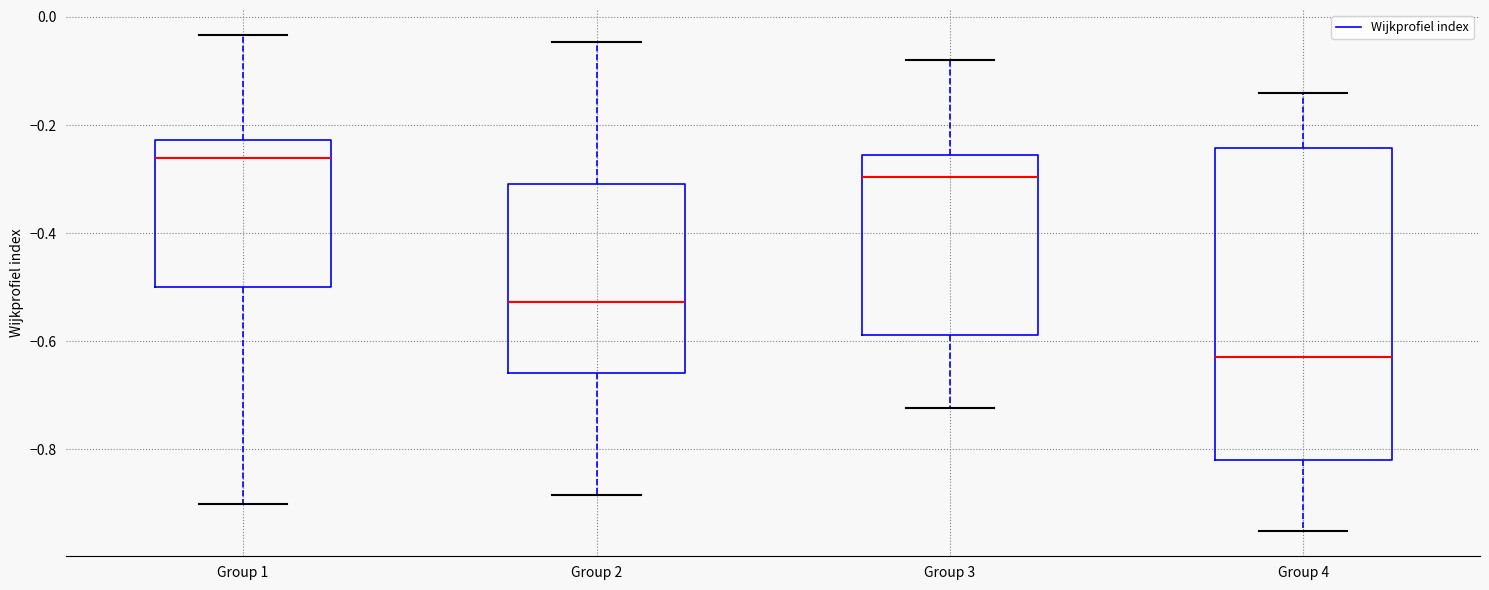

Reading left to right, transcribe this box plot: for each box, give where its median line is, the range the box spans, and where its two whiskers end, as read against the y-axis. The values are not printed on the chart, so give them approximately, as read against the axis.

Group 1: median -0.26, box -0.50 to -0.22, whiskers -0.90 to -0.04
Group 2: median -0.52, box -0.66 to -0.30, whiskers -0.88 to -0.04
Group 3: median -0.30, box -0.58 to -0.26, whiskers -0.72 to -0.08
Group 4: median -0.62, box -0.82 to -0.24, whiskers -0.96 to -0.14